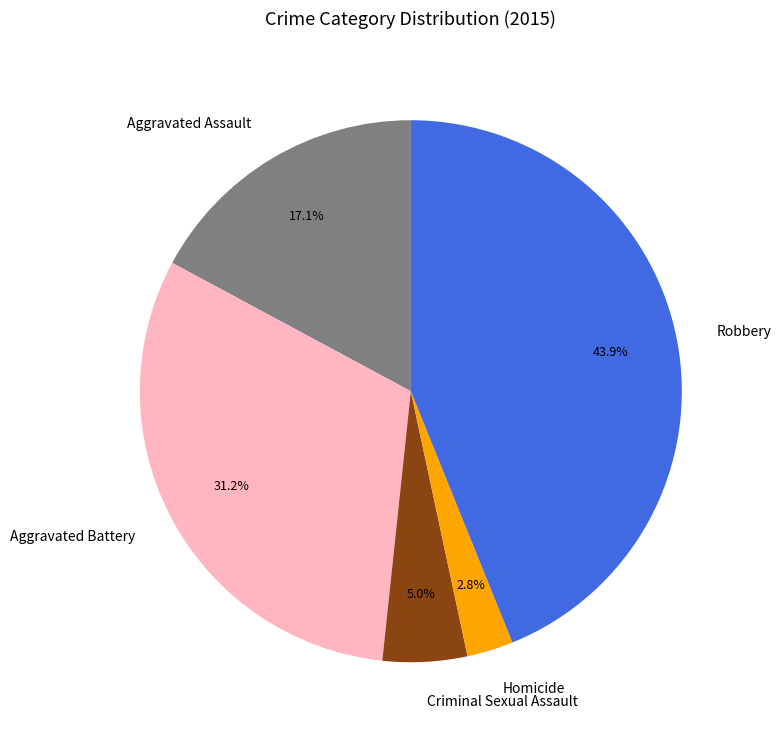

What percentage do Robbery and Aggravated Assault together represent?

61.0%